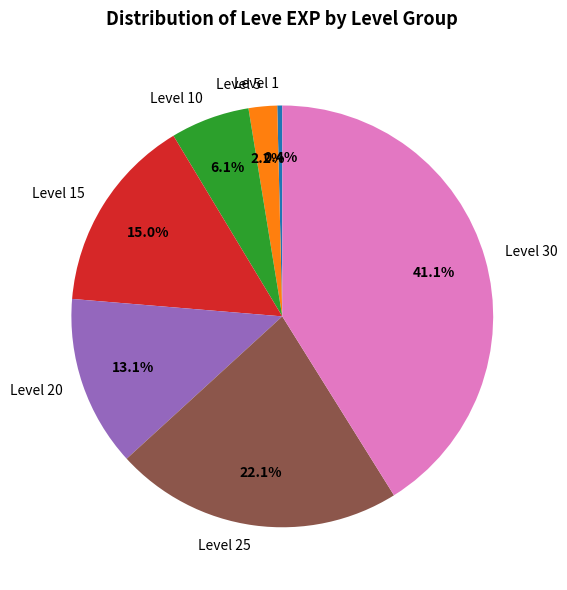

What is the largest slice in the pie chart?

Level 30